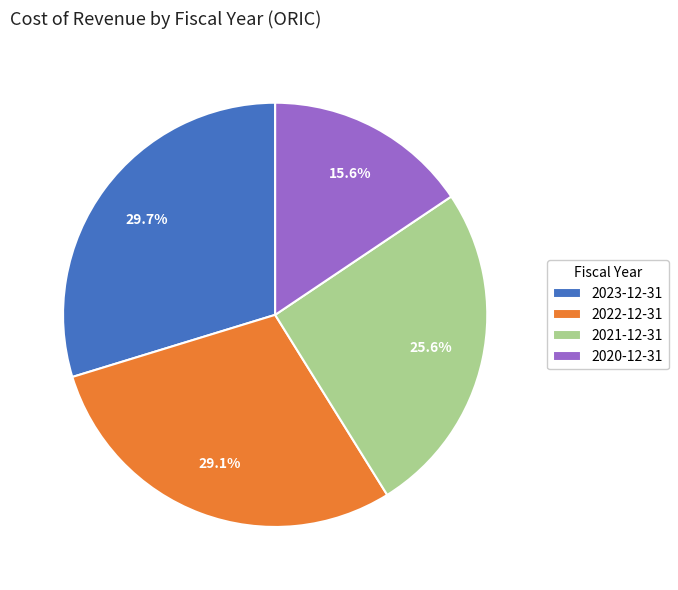

Which slice is the smallest?

2020-12-31